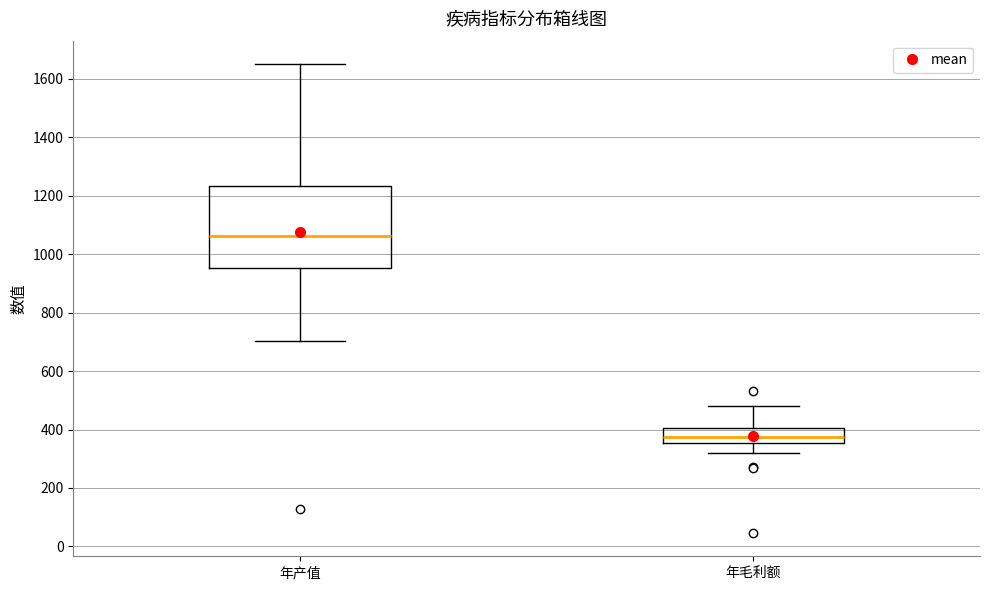

Which box is the tallest, from its lower edge to its upper edge?

年产值